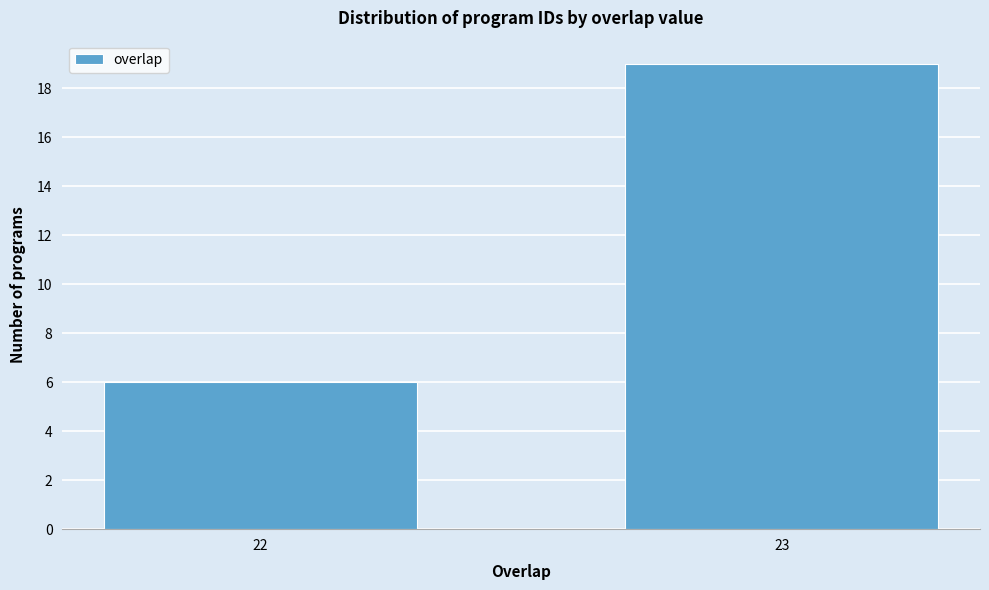

Reading left to right, list all the values displayed in this chart.

22=6	23=19